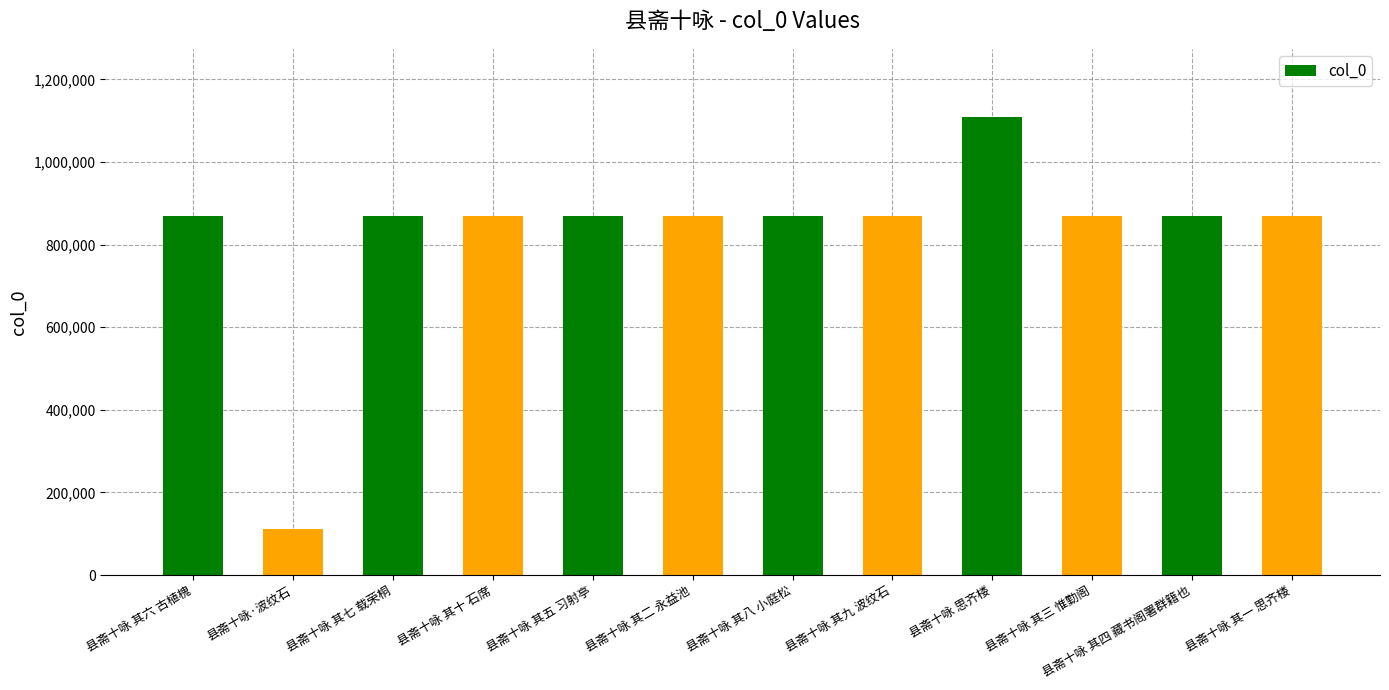

What is the change in value from 县斋十咏 其六 古植槐 to 县斋十咏 其十 石席?

+2